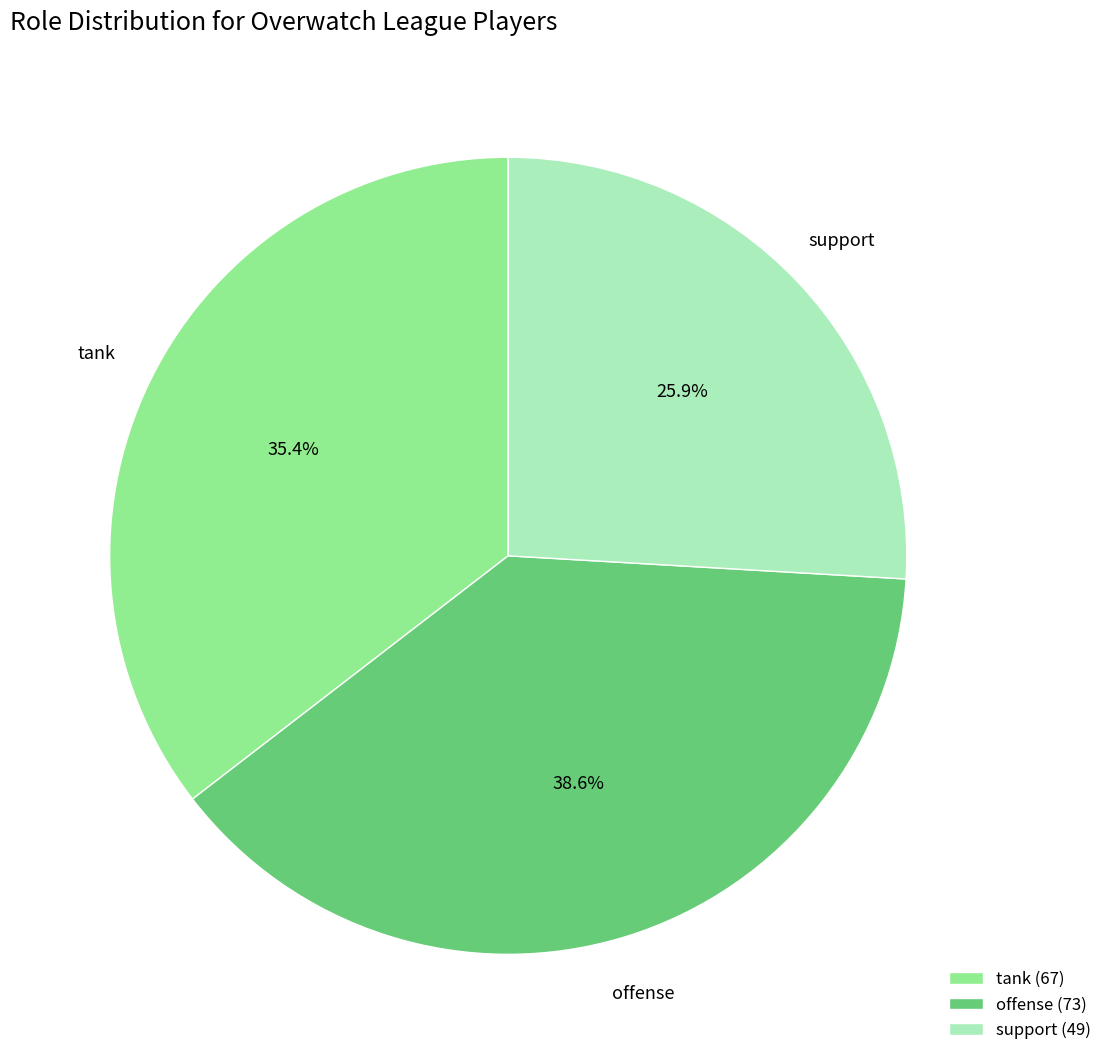

Approximately how many times larger is the value at offense compared to support?

1.5